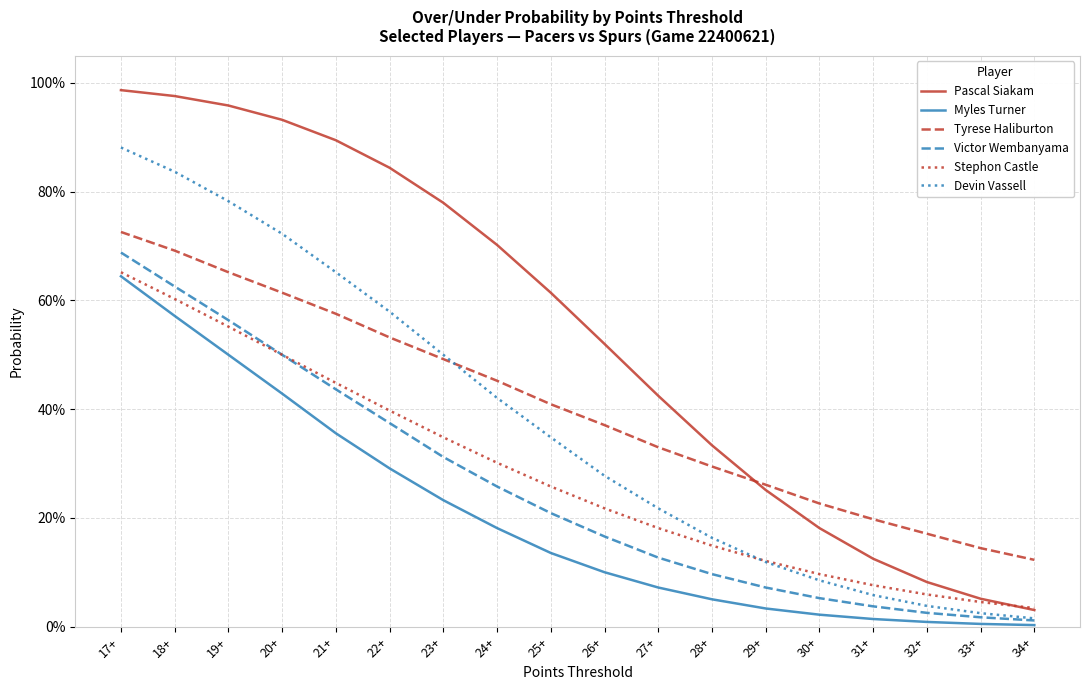

The value of Pascal Siakam at 17+ is 1.4. True or false?

False